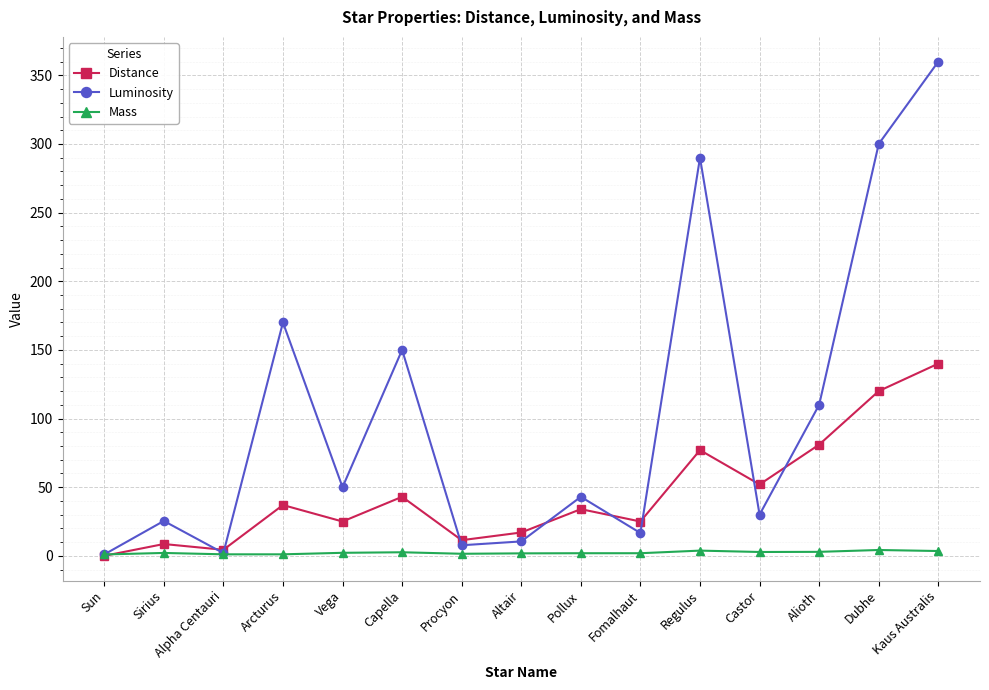

Where is Luminosity nearest to the value 180?

Arcturus